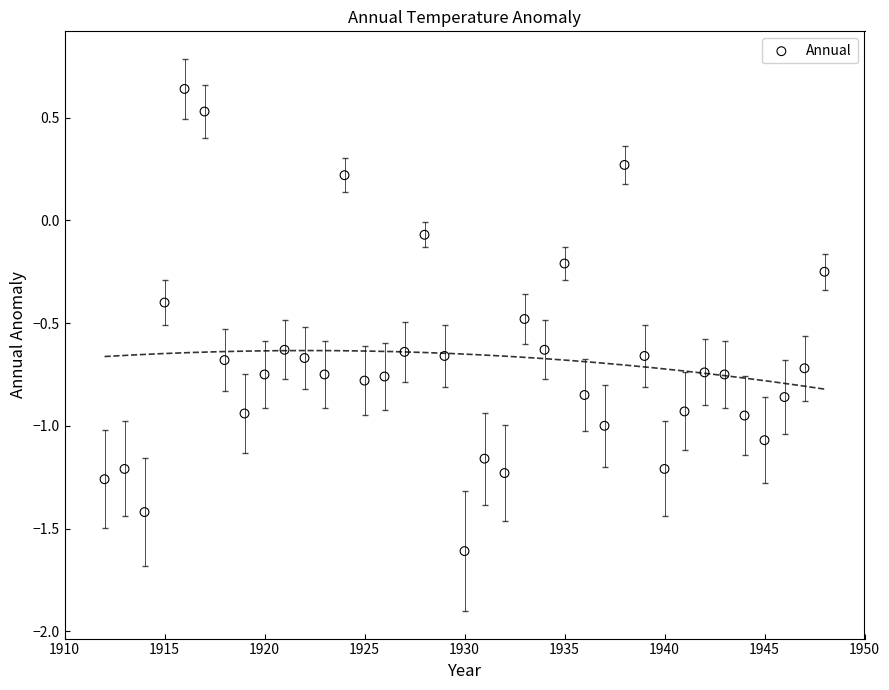

What is the range of X values (max minus min)?

36.0